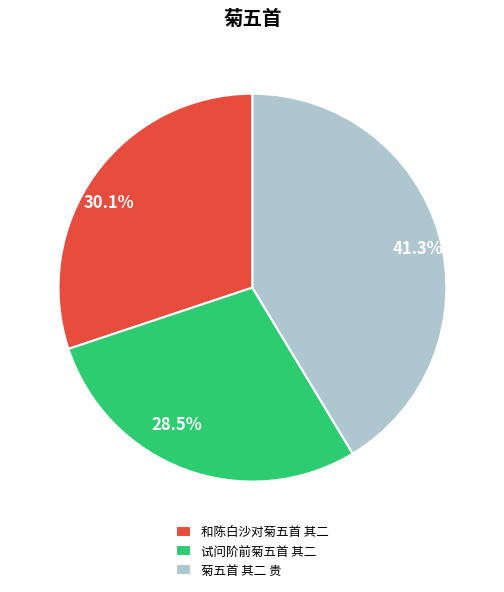

Which has a higher value, 30.1% or 28.5%?

30.1%